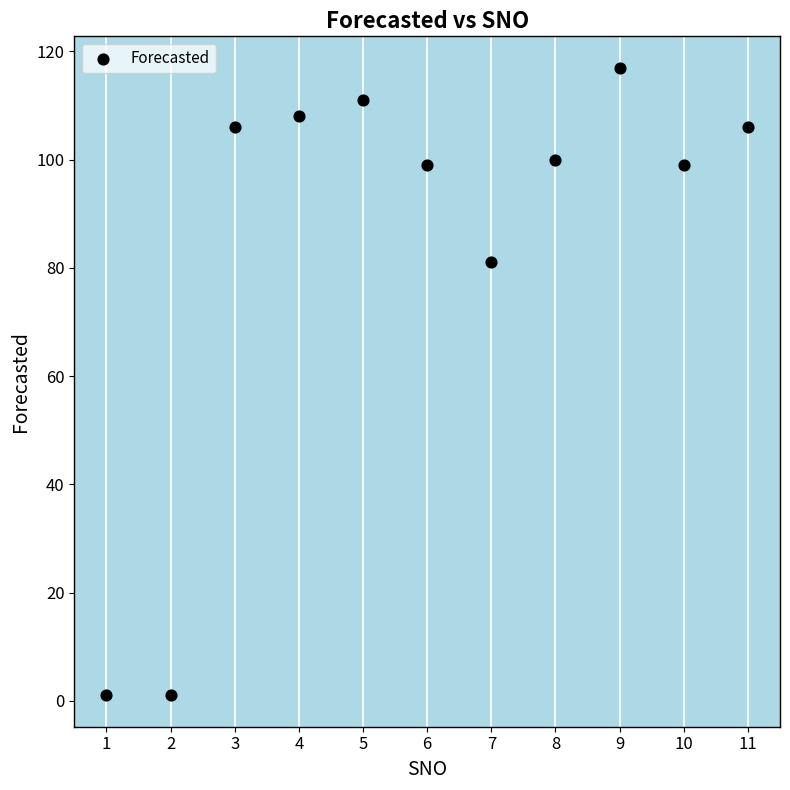

What is the range of Y values (max minus min)?

116